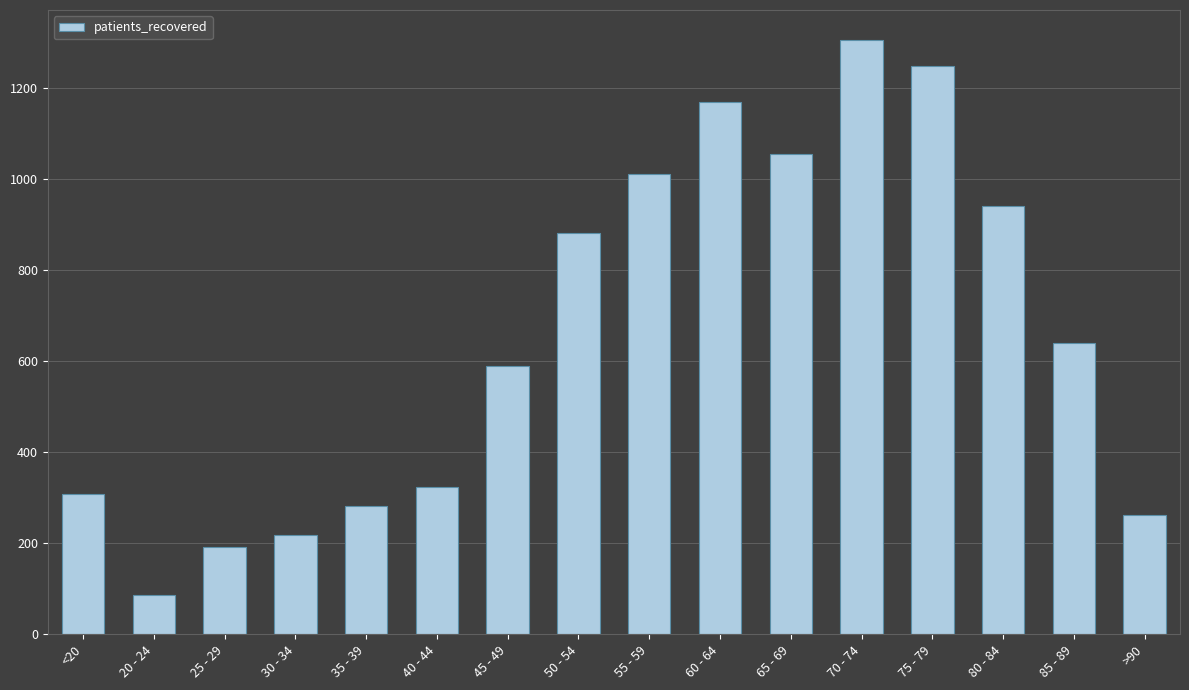

What is the average value?

657